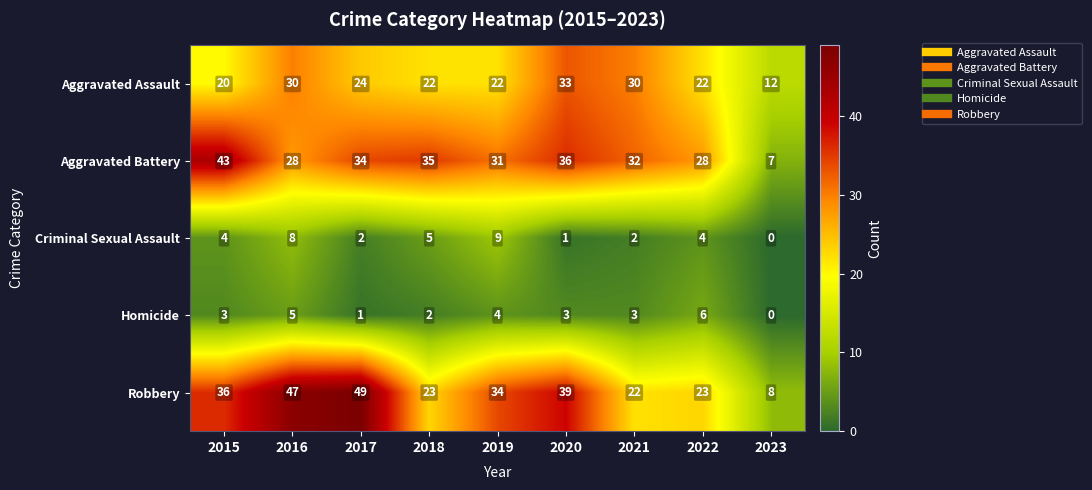

True or false: Aggravated Battery has a value of 23 at 2018.

False